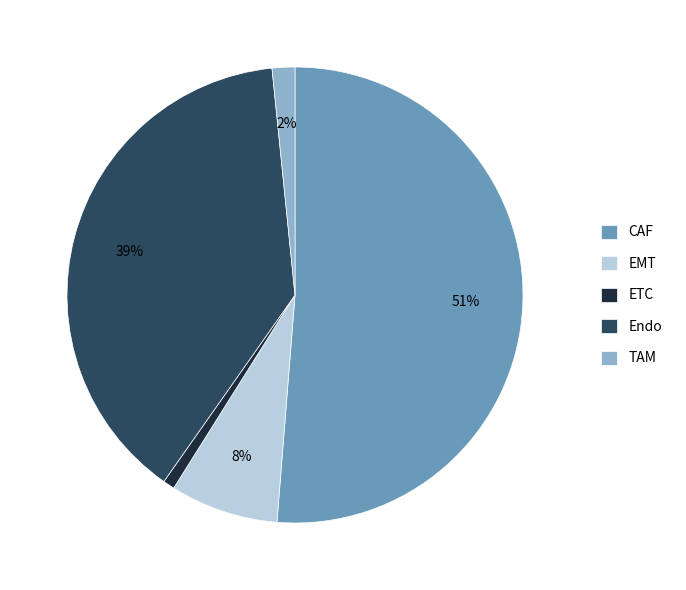

What percentage is the TAM slice, to the nearest percent?

2%